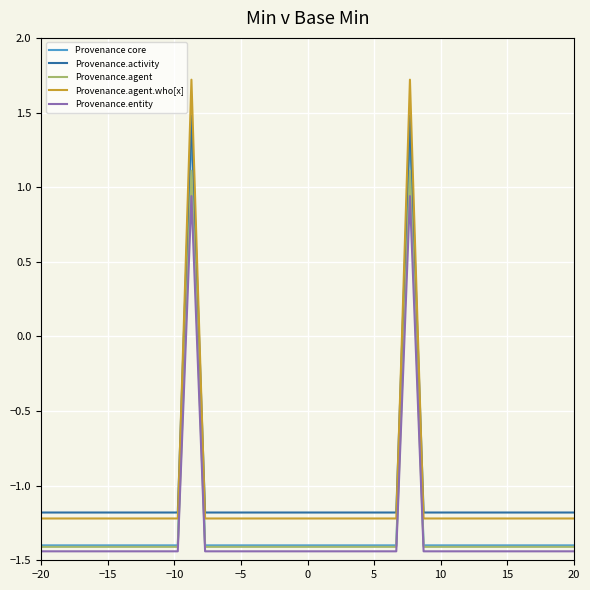

True or false: Provenance.entity and Provenance core intersect in this chart.

False